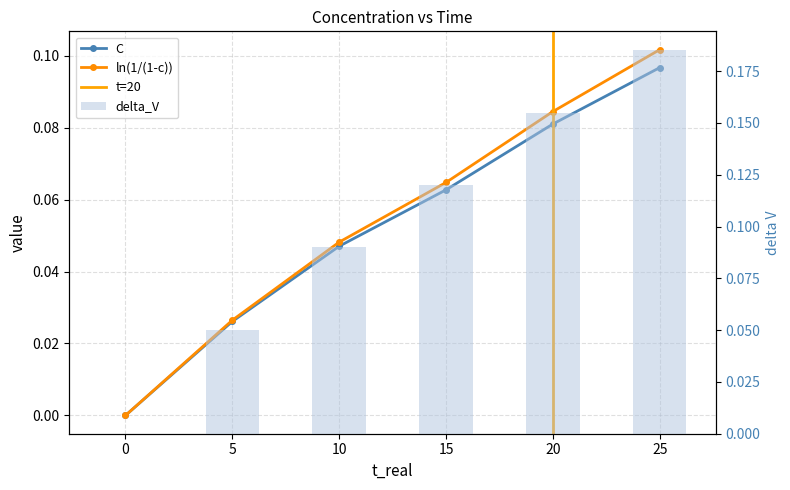

Is the value of C at 15 greater than the value of ln(1/(1-c)) at 10?

Yes